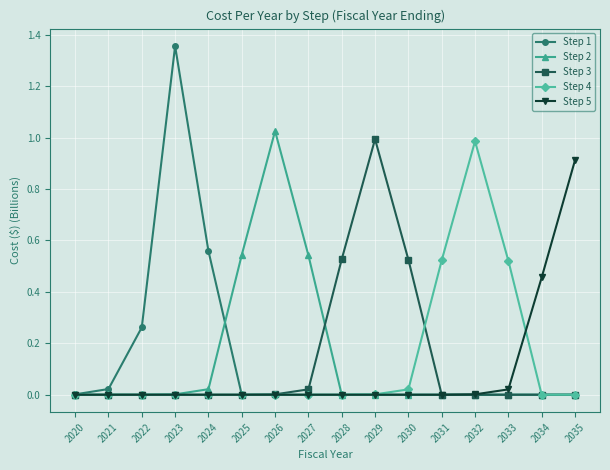

True or false: Step 5 and Step 4 intersect in this chart.

True